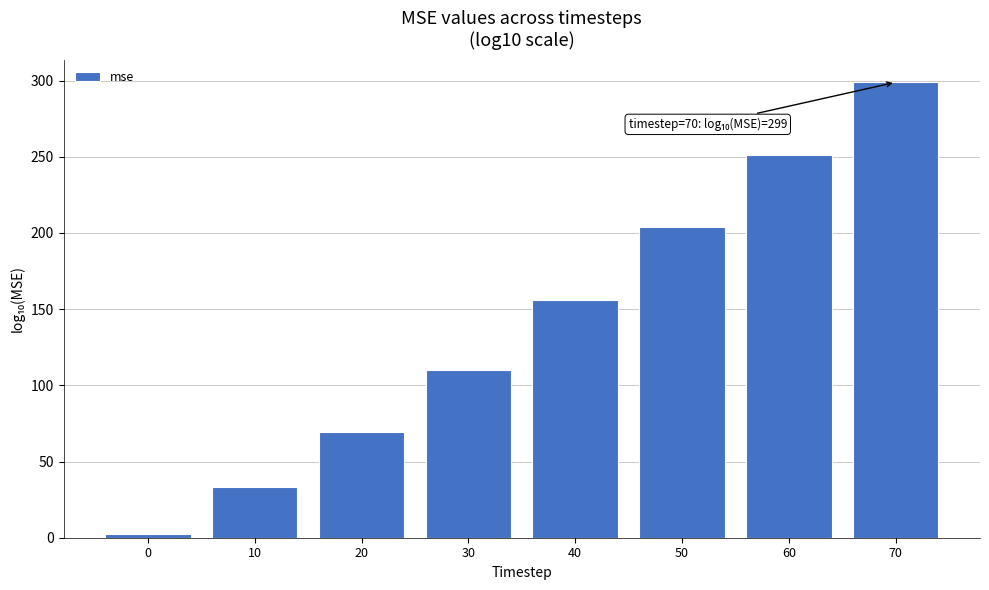

Reading left to right, transcribe all the data shown in this chart.

2.3	33.4	69.5	109.8	155.8	203.6	251.1	298.9